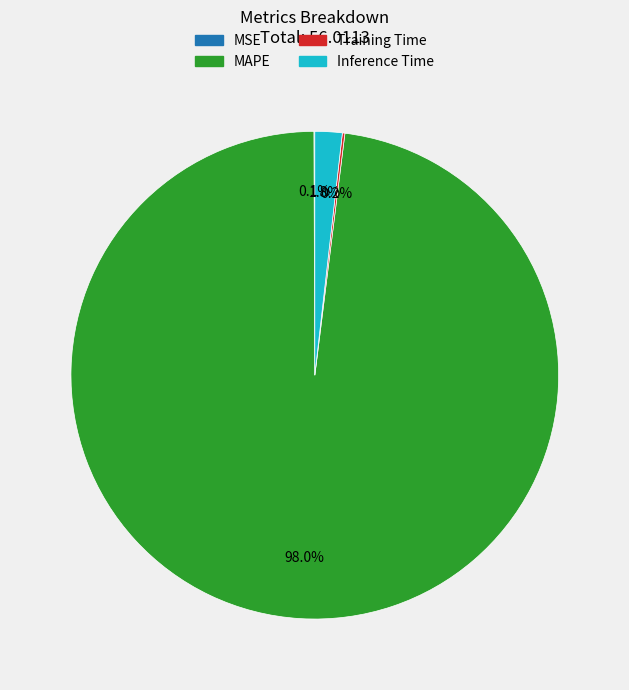

What is the largest slice in the pie chart?

MAPE